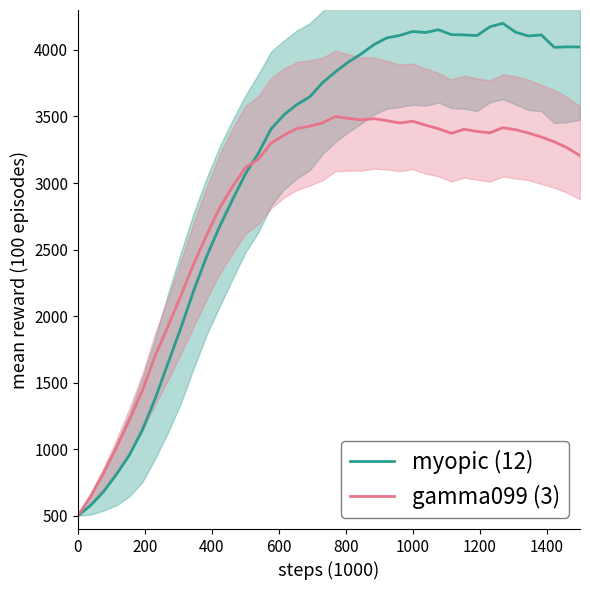

What is the lowest value of the myopic (12) series?

500.0